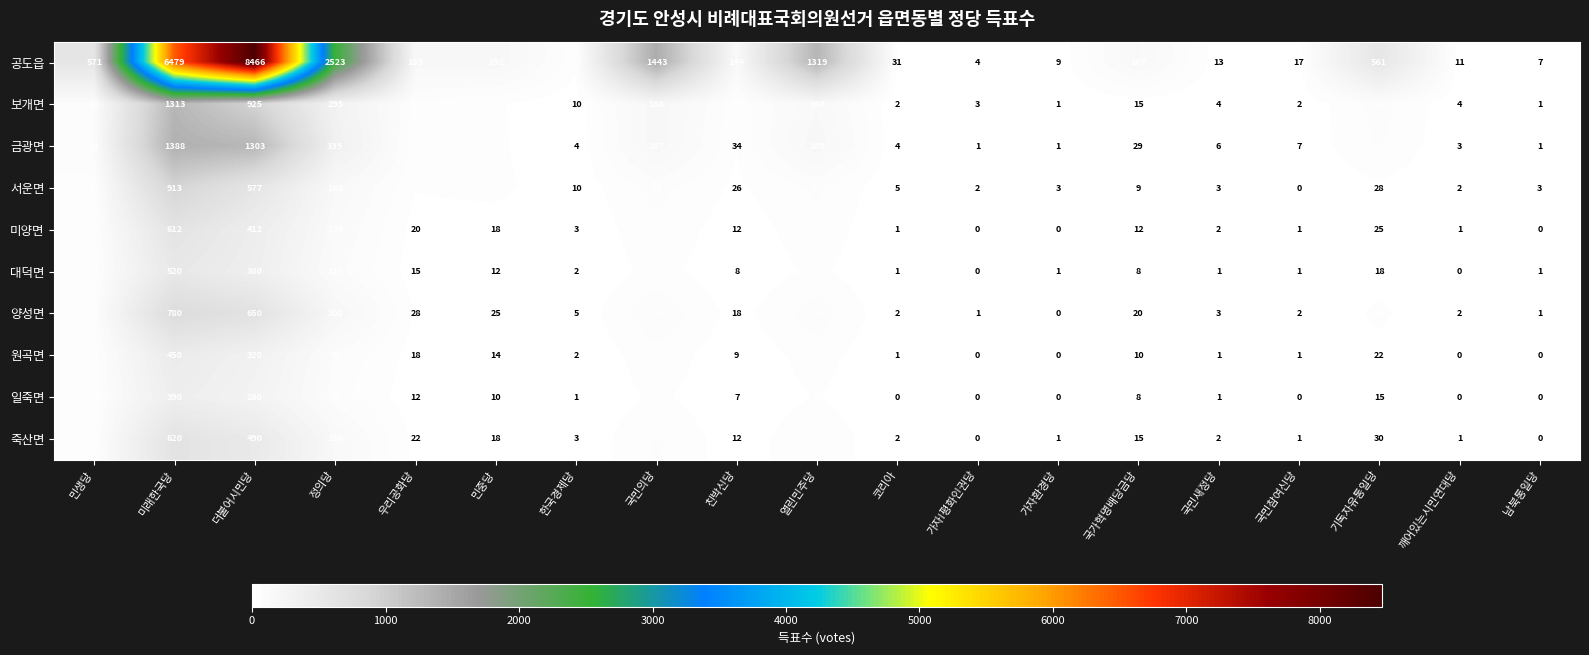

At 국민의당, list the series in order from smallest to largest.

일죽면, 대덕면, 원곡면, 미양면, 죽산면, 서운면, 양성면, 금광면, 보개면, 공도읍